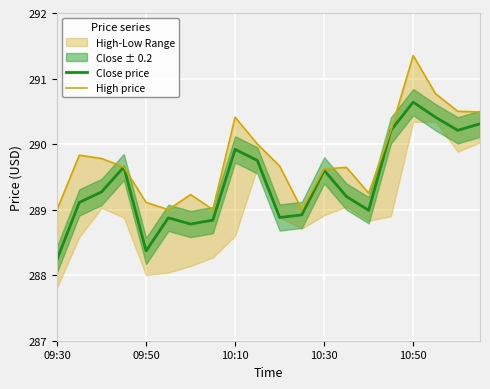

What position from the right is 10?

10